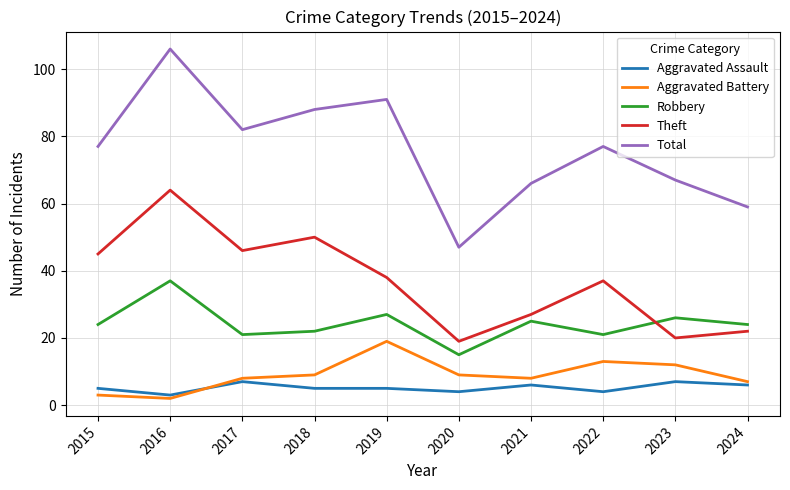

Reading right to left, list all the values displayed in this chart.

Aggravated Assault: 6	7	4	6	4	5	5	7	3	5
Aggravated Battery: 7	12	13	8	9	19	9	8	2	3
Robbery: 24	26	21	25	15	27	22	21	37	24
Theft: 22	20	37	27	19	38	50	46	64	45
Total: 59	67	77	66	47	91	88	82	106	77